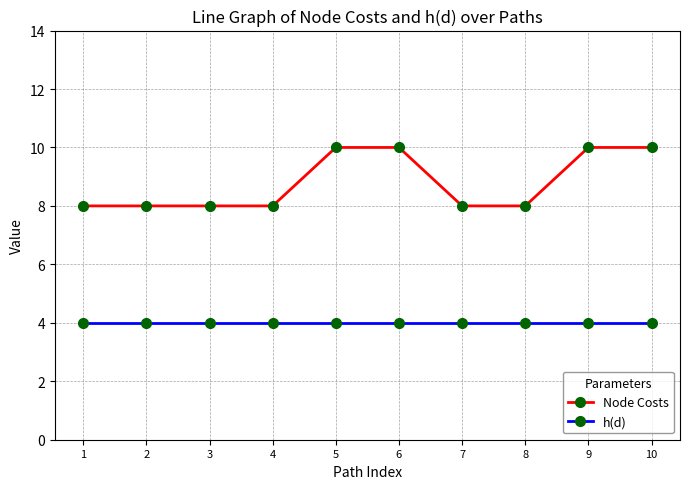

What is the sum of the h(d) values at 6 and 5?

8